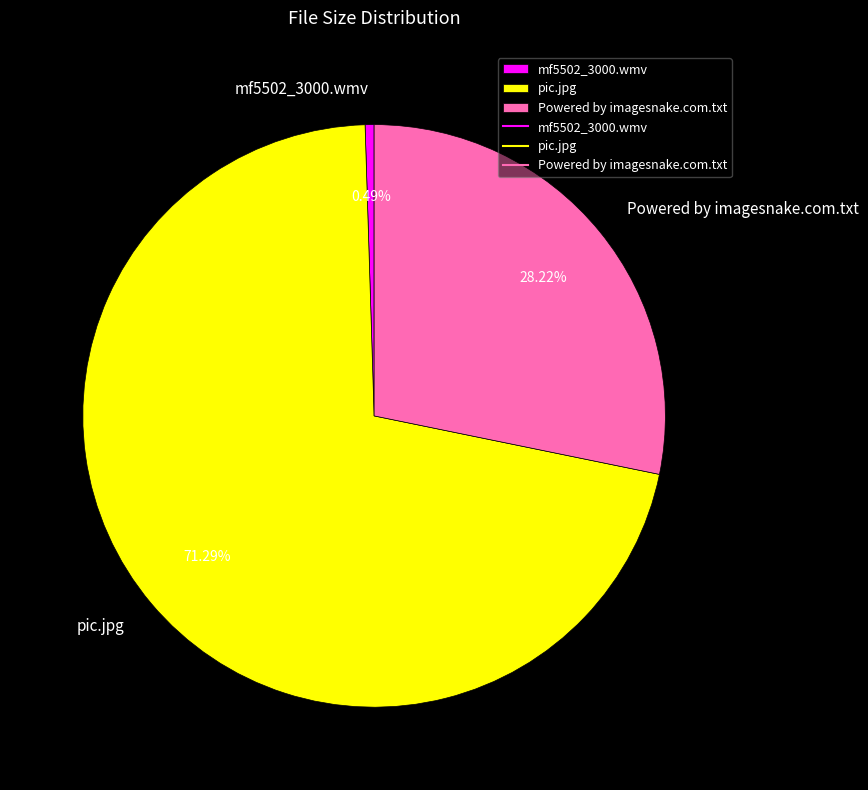

Approximately how many times larger is the value at pic.jpg compared to Powered by imagesnake.com.txt?

2.5